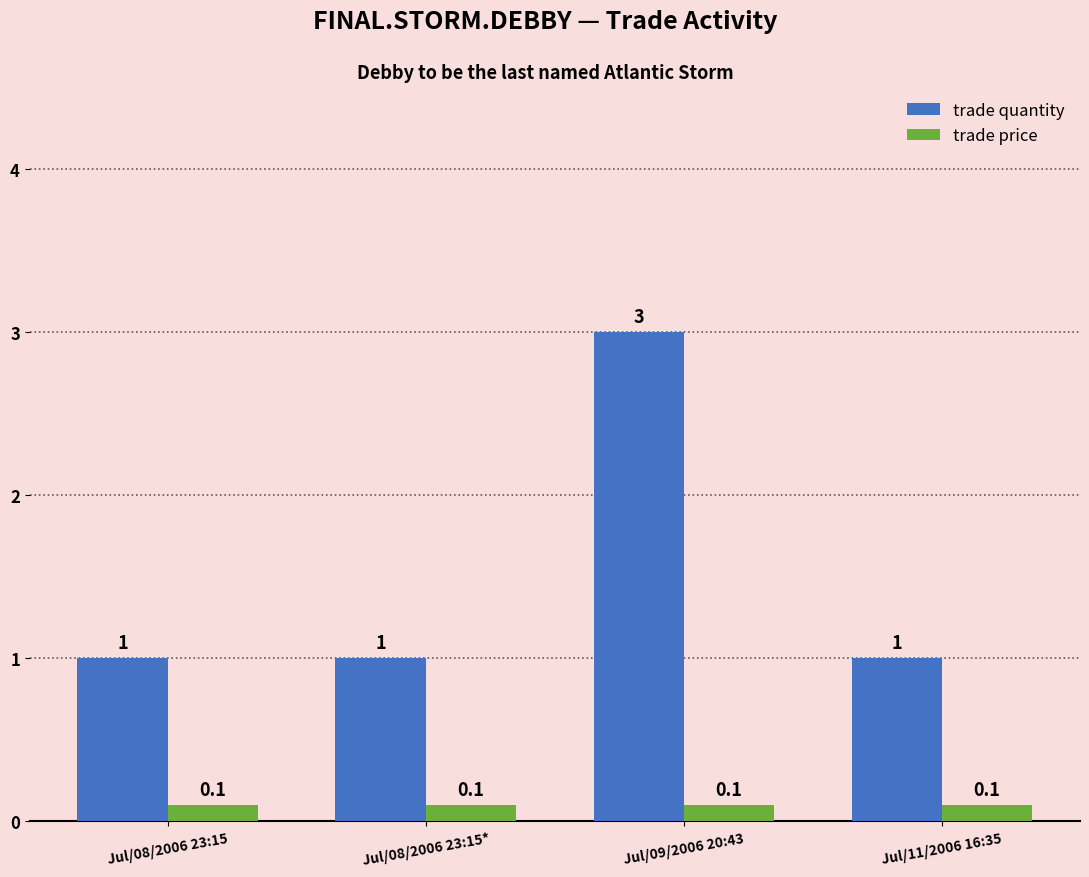

What is the smallest value displayed?

0.1